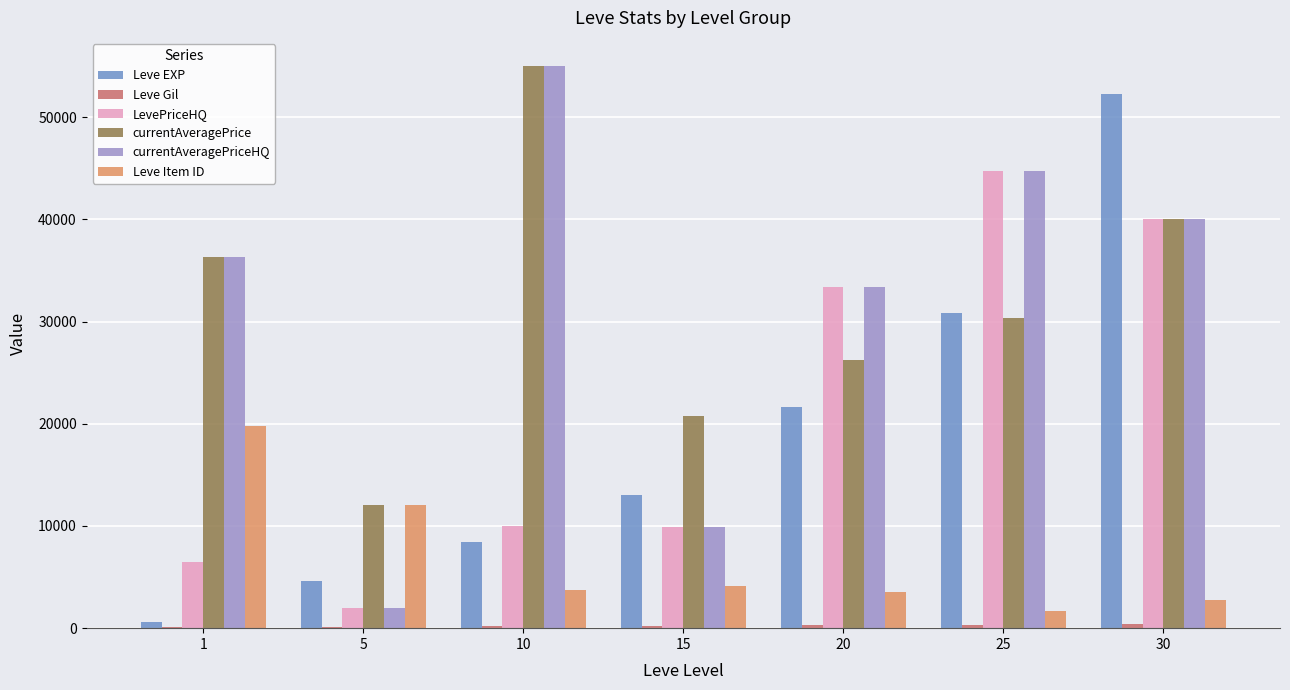

The value of Leve EXP at 15 is 7941. True or false?

False